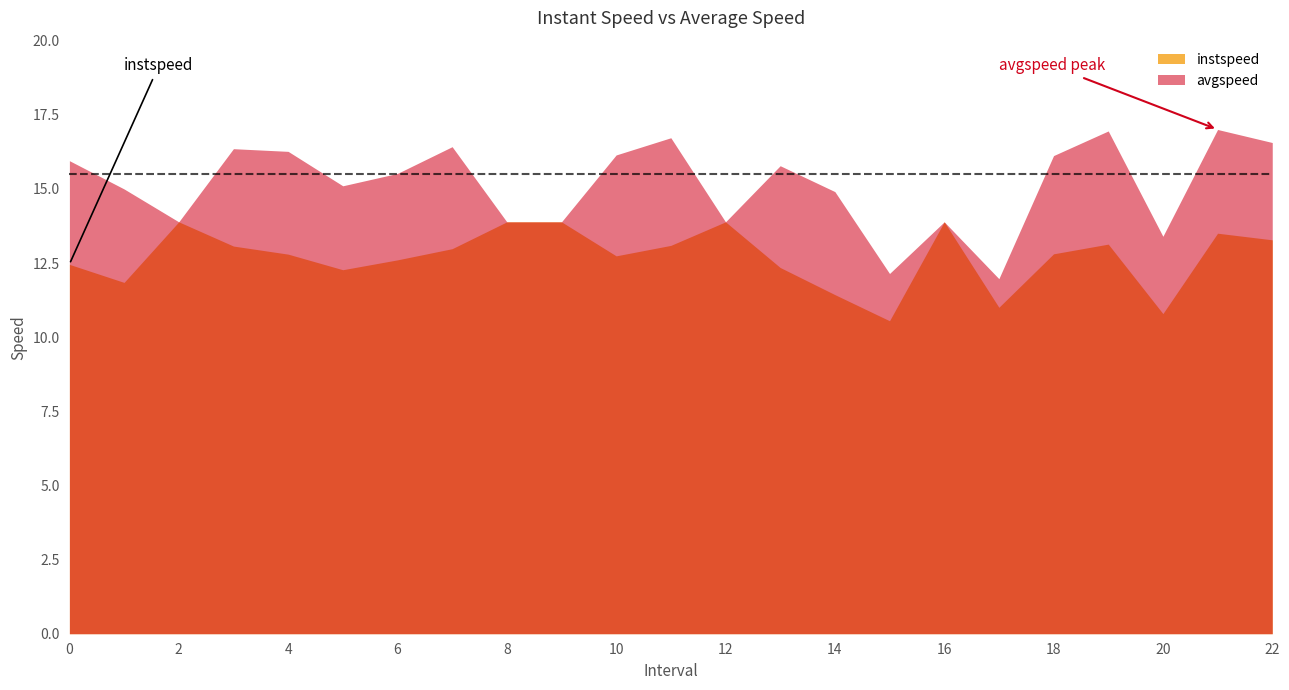

Does the chart have visible grid lines?

No